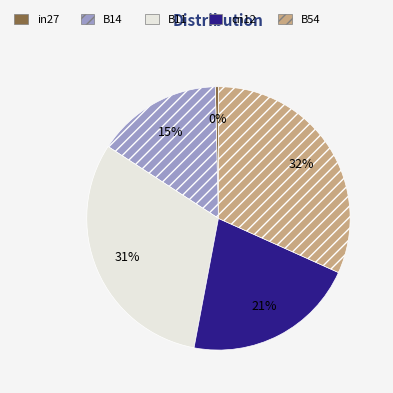

True or false: cn12 accounts for 30% of the total.

False